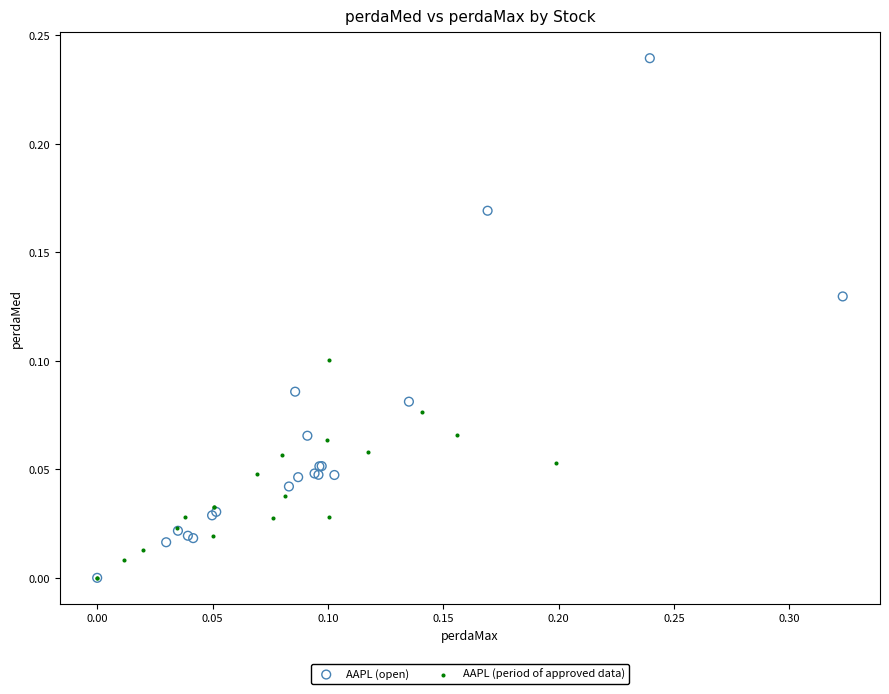

Which series reaches the maximum Y coordinate?

AAPL (open)